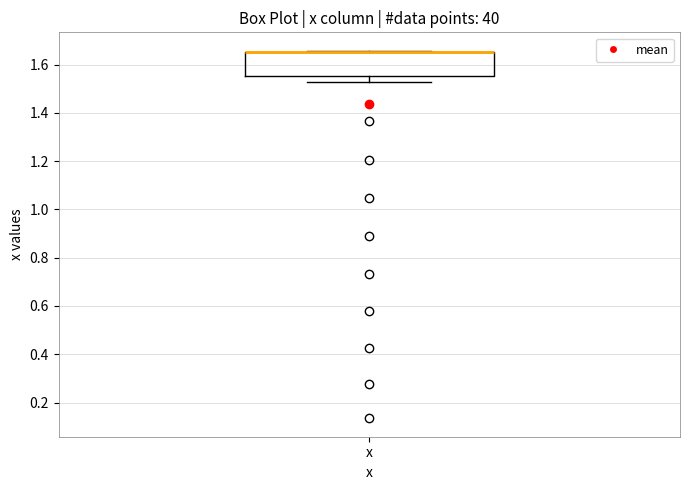

Read this box plot against the y-axis: the position of the median line, the range covered by the box, and the ends of both whiskers. The values are not printed on the chart, so give them approximately, as read against the axis.

median 1.66 (drawn on the box's upper edge), box 1.56 to 1.66, whiskers 1.52 to 1.66